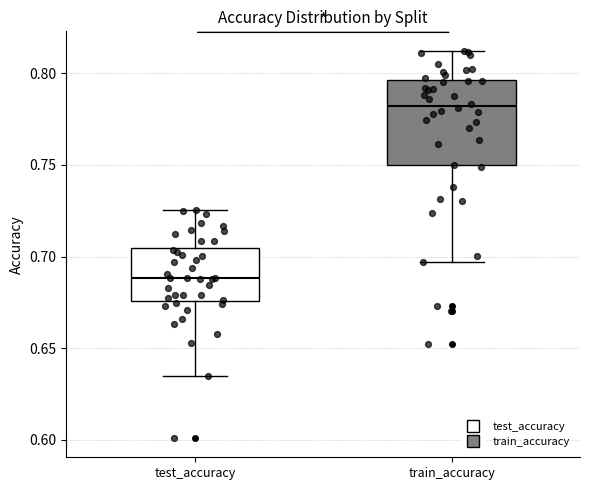

Reading left to right, transcribe this box plot: for each box, give where its median line is, the range the box spans, and where its two whiskers end, as read against the y-axis. The values are not printed on the chart, so give them approximately, as read against the axis.

test_accuracy: median 0.690, box 0.675 to 0.705, whiskers 0.635 to 0.725
train_accuracy: median 0.780, box 0.750 to 0.795, whiskers 0.695 to 0.810